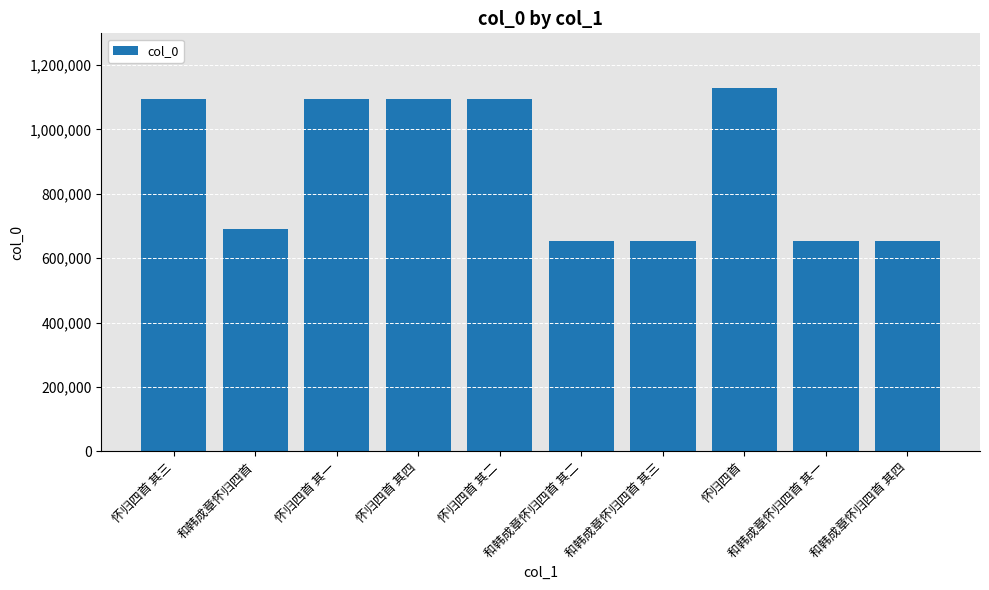

At which category does the chart reach its peak across all series?

怀归四首